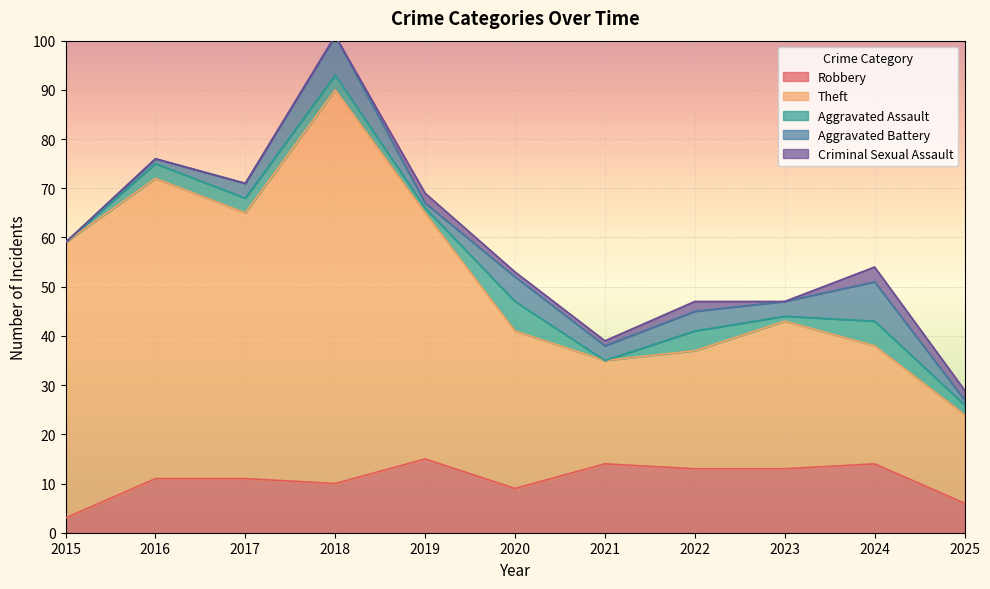

Reading left to right, transcribe all the data shown in this chart.

Robbery: 2015=3	2016=11	2017=11	2018=10	2019=15	2020=9	2021=14	2022=13	2023=13	2024=14	2025=6
Theft: 2015=56	2016=61	2017=54	2018=80	2019=50	2020=32	2021=21	2022=24	2023=30	2024=24	2025=18
Aggravated Assault: 2015=0	2016=3	2017=3	2018=3	2019=1	2020=6	2021=0	2022=4	2023=1	2024=5	2025=2
Aggravated Battery: 2015=0	2016=1	2017=3	2018=8	2019=1	2020=5	2021=3	2022=4	2023=3	2024=8	2025=1
Criminal Sexual Assault: 2015=0	2016=0	2017=0	2018=0	2019=2	2020=1	2021=1	2022=2	2023=0	2024=3	2025=2